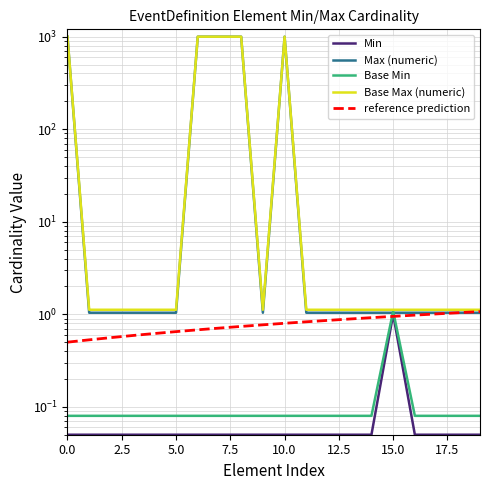

What is the maximum value shown in the chart?

999.1